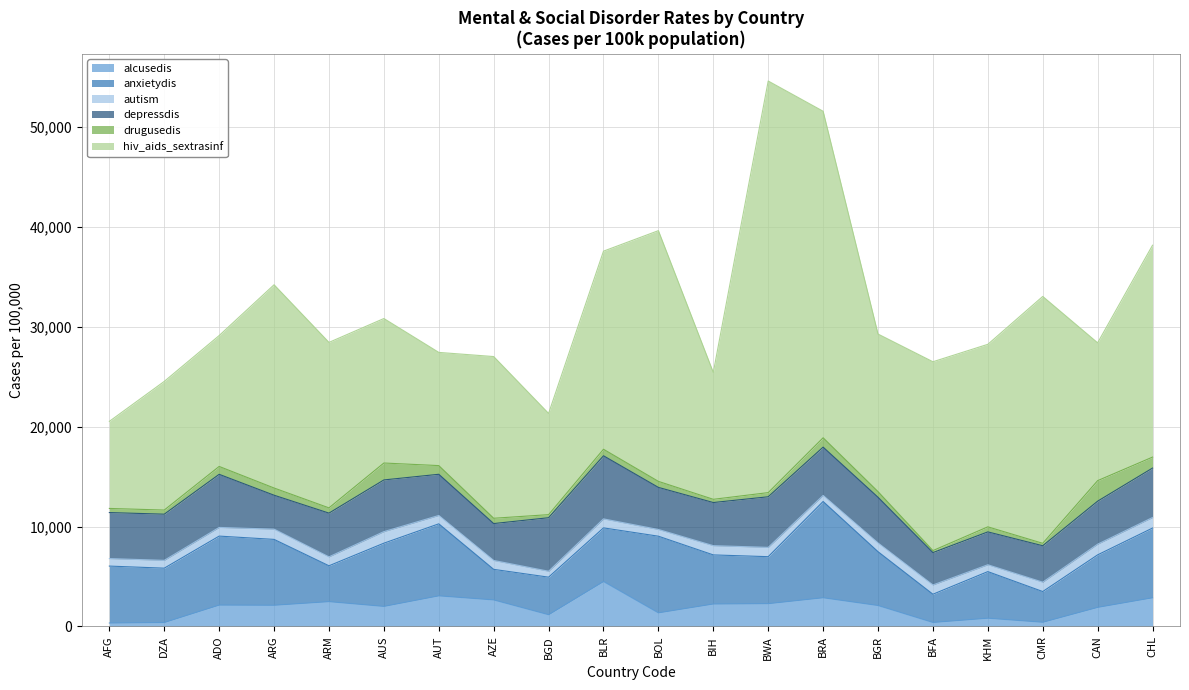

What is the spread (max minus min) of values at BIH?

12387.2